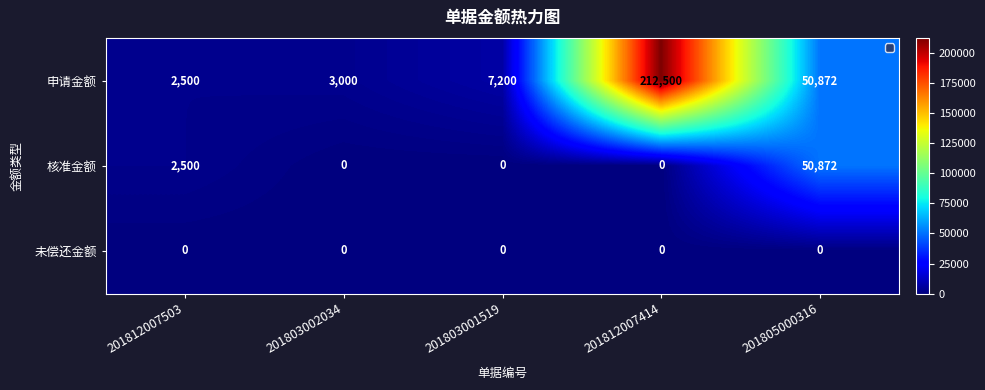

True or false: 核准金额 has a value of 4351 at 201812007503.

False